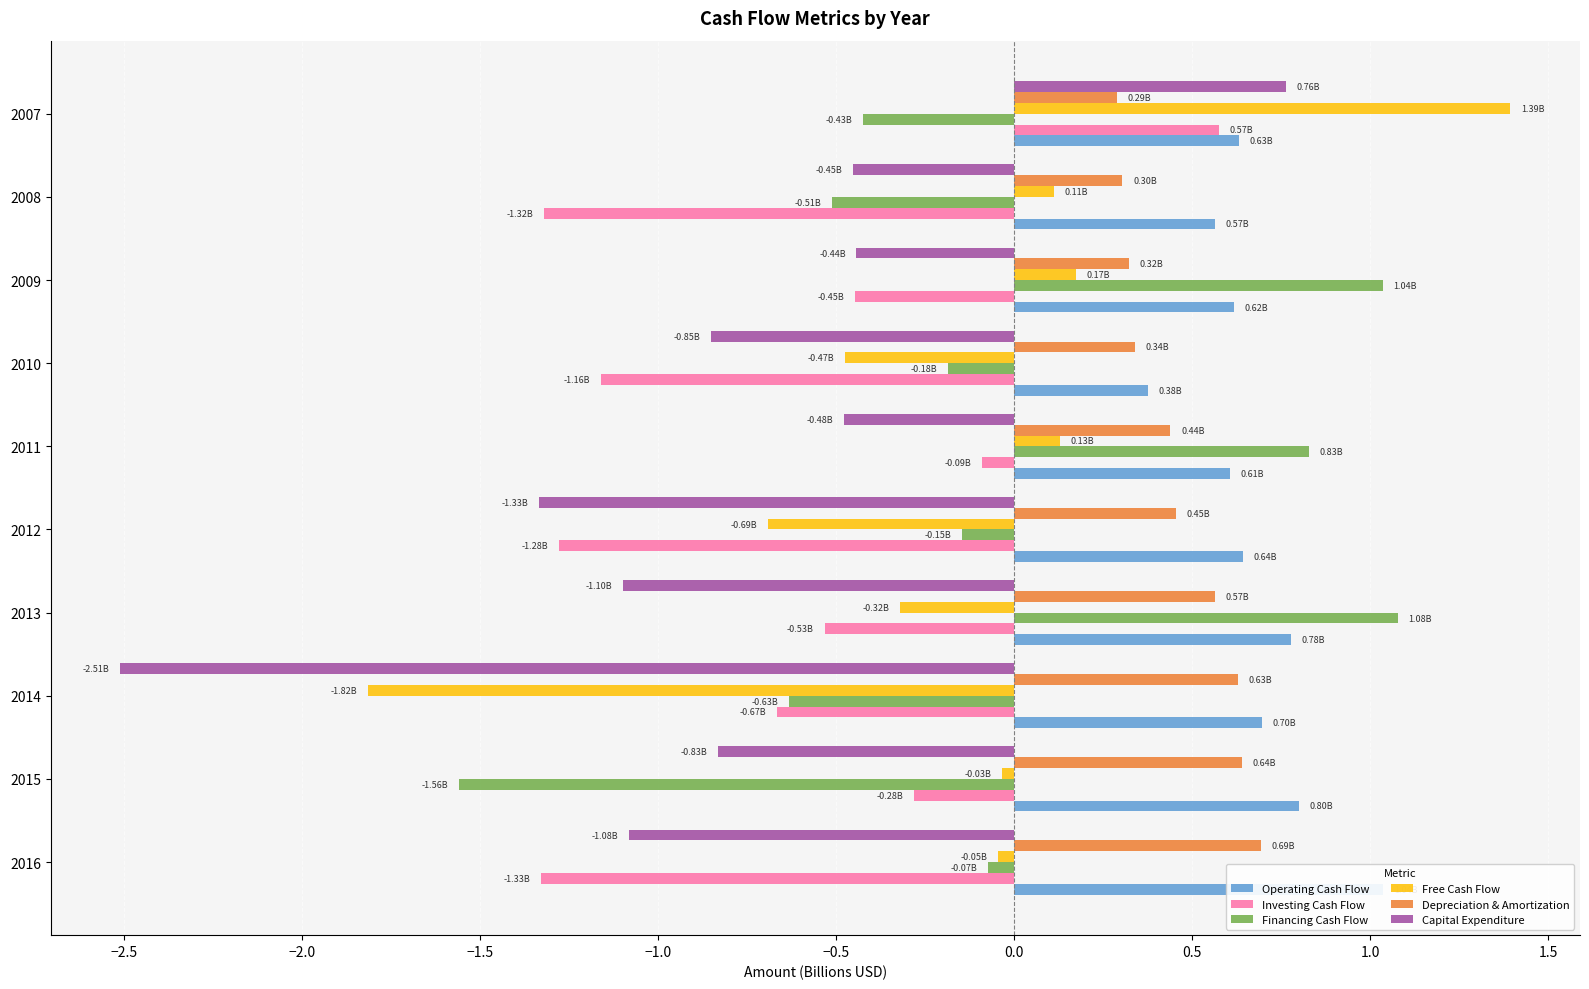

Are the bars grouped side by side (vs. stacked)?

Yes